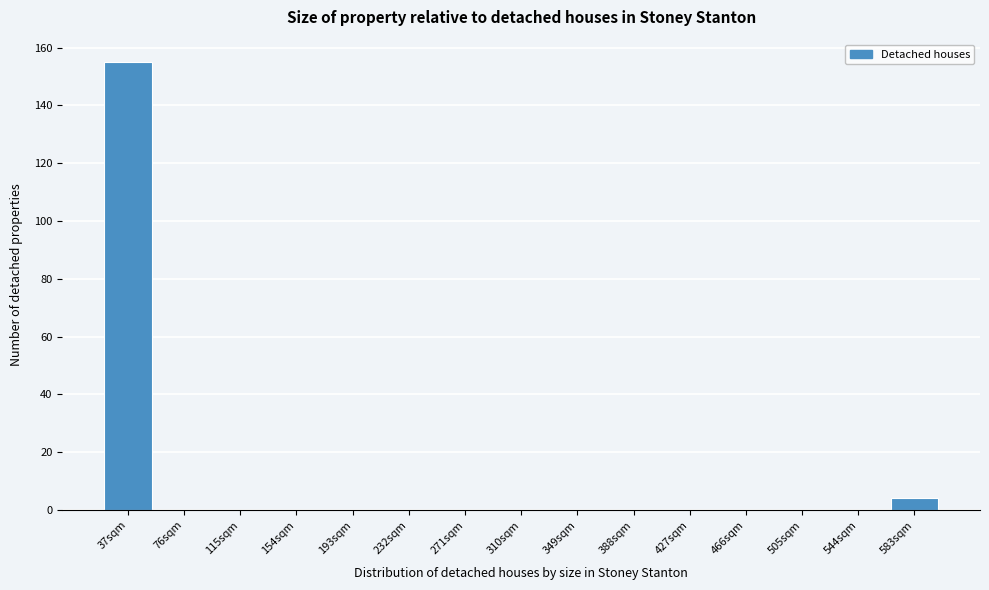

Reading right to left, list all the values displayed in this chart.

583sqm=4	544sqm=0	505sqm=0	466sqm=0	427sqm=0	388sqm=0	349sqm=0	310sqm=0	271sqm=0	232sqm=0	193sqm=0	154sqm=0	115sqm=0	76sqm=0	37sqm=155